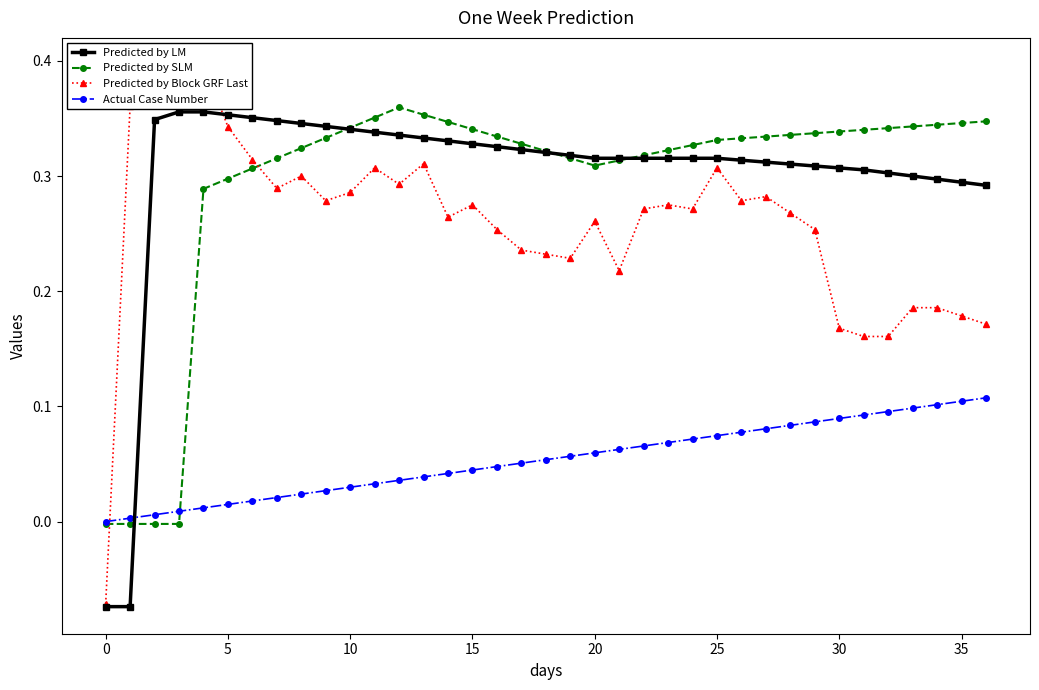

Is this an area chart (filled region under the line)?

No